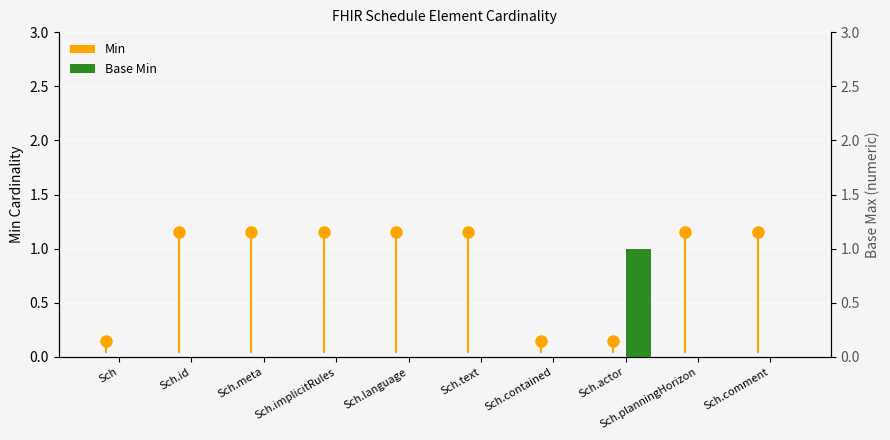

Reading left to right, list all the values displayed in this chart.

Min: 0	0	0	0	0	0	0	0	0	0
Base Min: 0	0	0	0	0	0	0	1	0	0